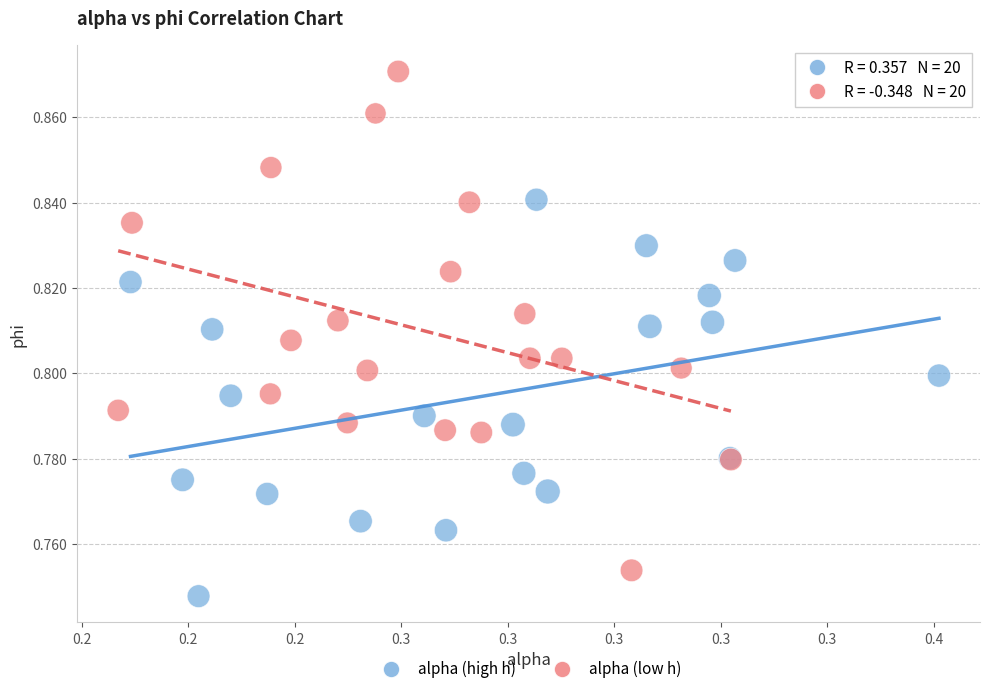

Which series reaches the maximum Y coordinate?

alpha (low h)